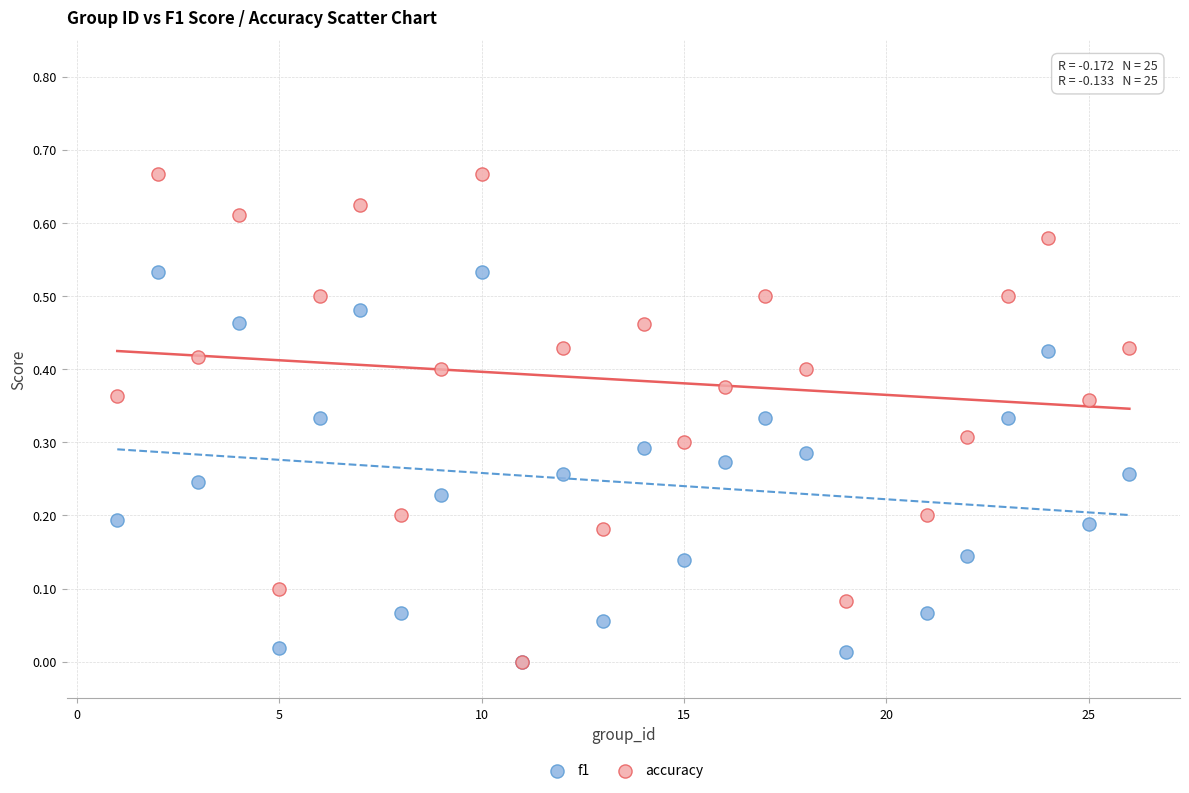

What are all the series names shown in the legend?

f1, accuracy